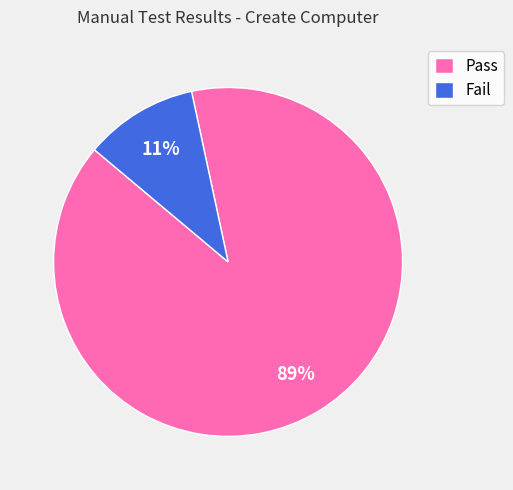

Between Pass and Fail, which is larger?

Pass